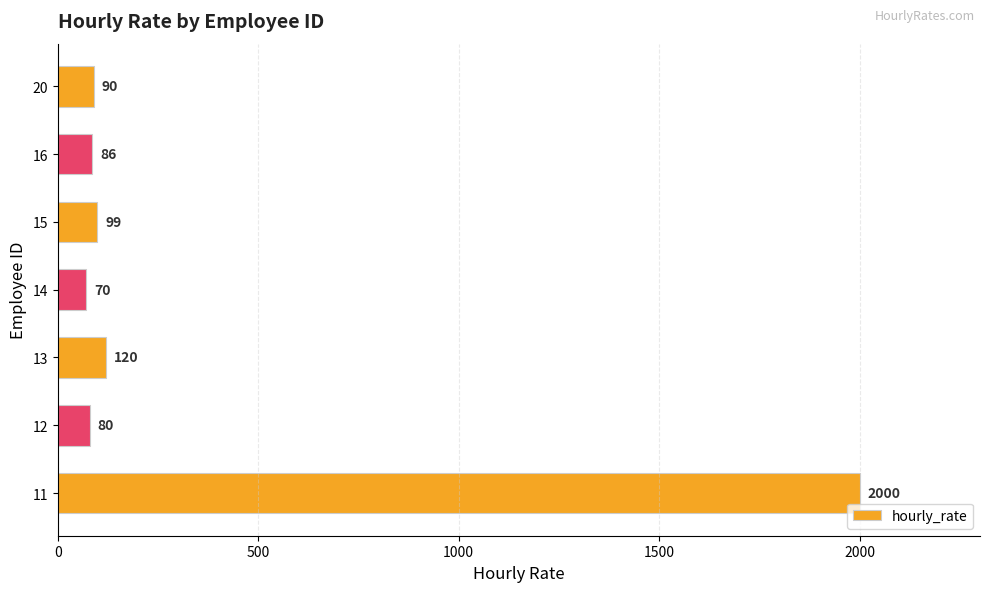

List the labels in order of value, smallest first.

14, 12, 16, 20, 15, 13, 11